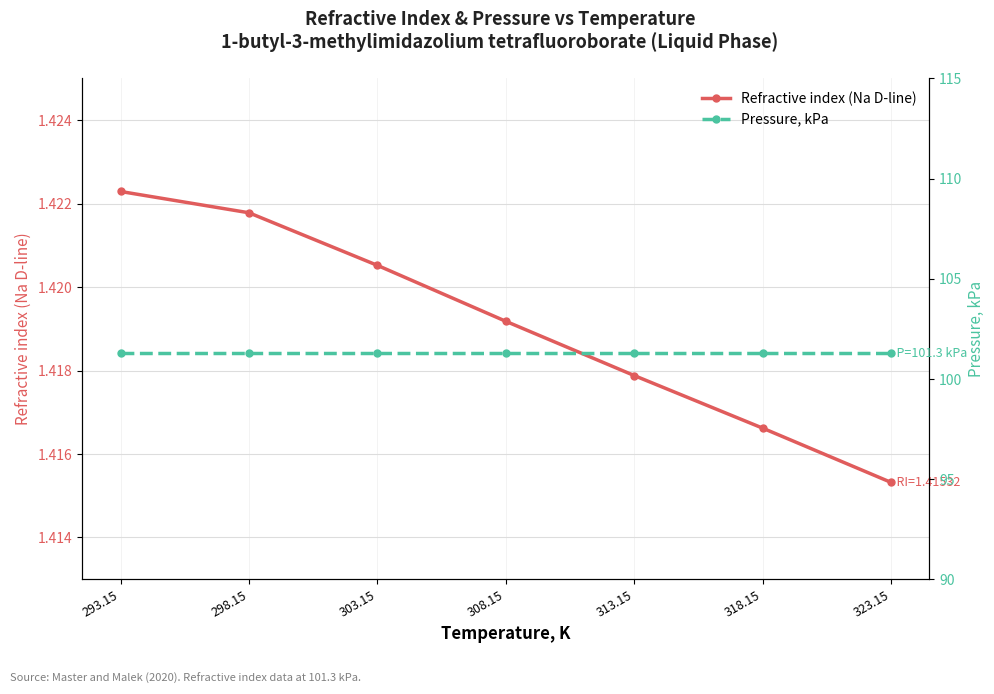

Reading left to right, list all the values displayed in this chart.

Refractive index (Na D-line): 293.15=1.4	298.15=1.4	303.15=1.4	308.15=1.4	313.15=1.4	318.15=1.4	323.15=1.4
Pressure, kPa: 293.15=101.3	298.15=101.3	303.15=101.3	308.15=101.3	313.15=101.3	318.15=101.3	323.15=101.3